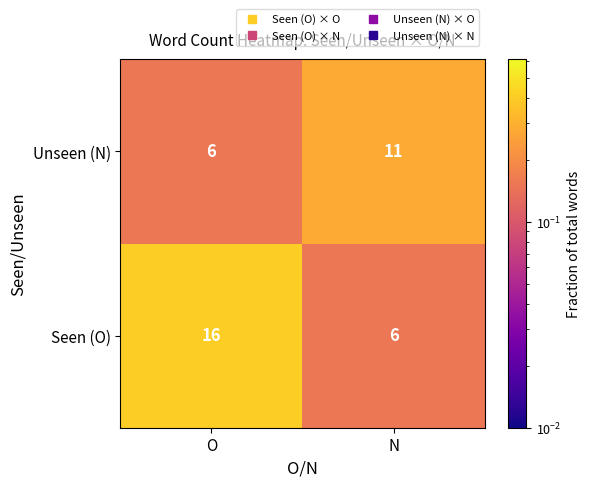

Reading left to right, list all the values displayed in this chart.

Unseen (N): 6	11
Seen (O): 16	6